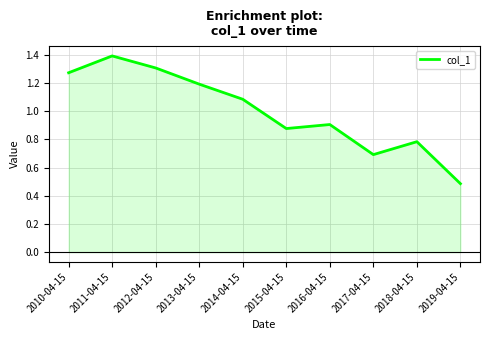

What is the smallest value displayed?

0.5